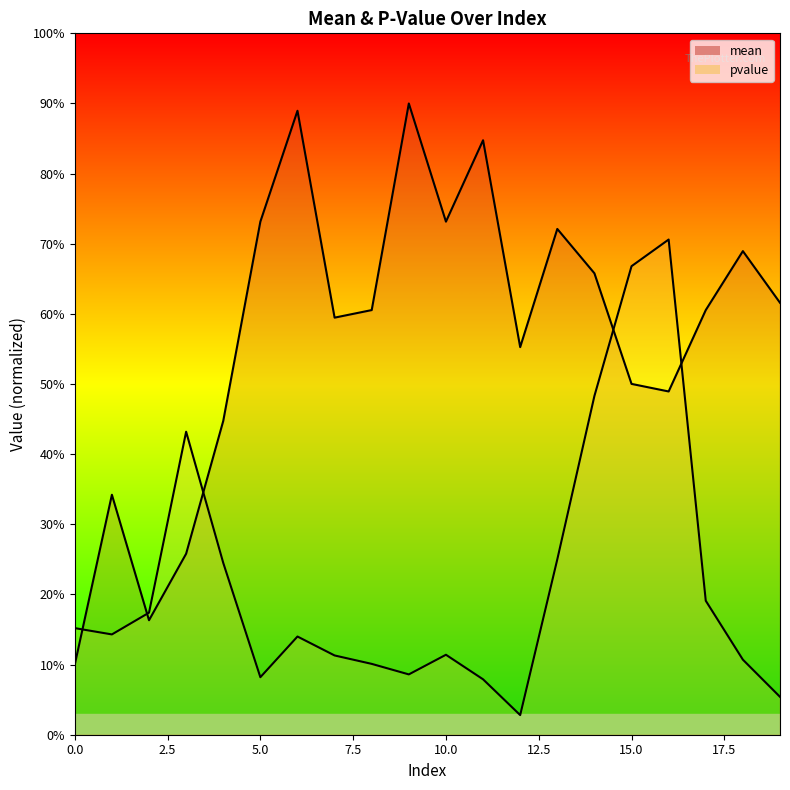

How many data points in pvalue are less than 14?

9